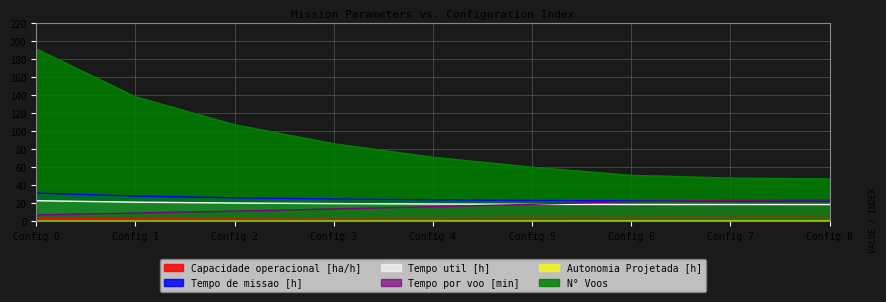

True or false: Capacidade operacional [ha/h] and Tempo por voo [min] cross at least once.

False